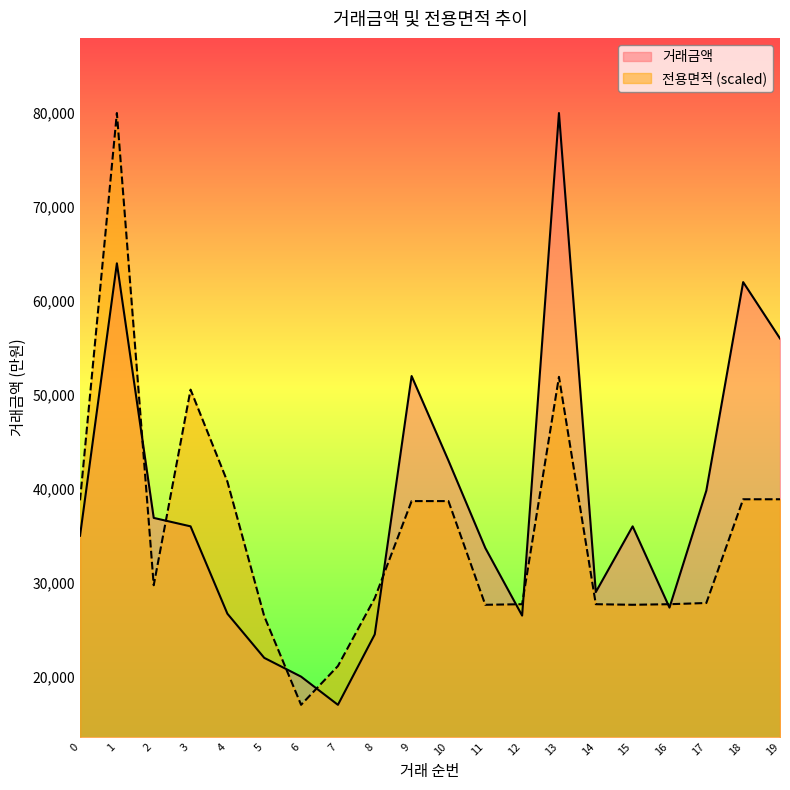

How many interior local peaks does the 거래금액 series have?

5